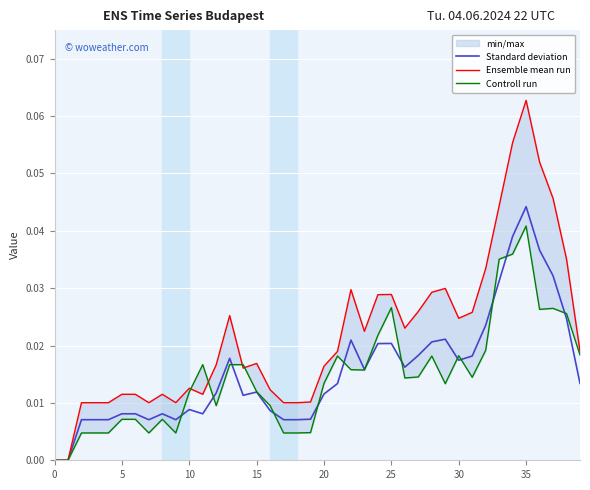

True or false: Standard deviation and Ensemble mean run intersect in this chart.

False